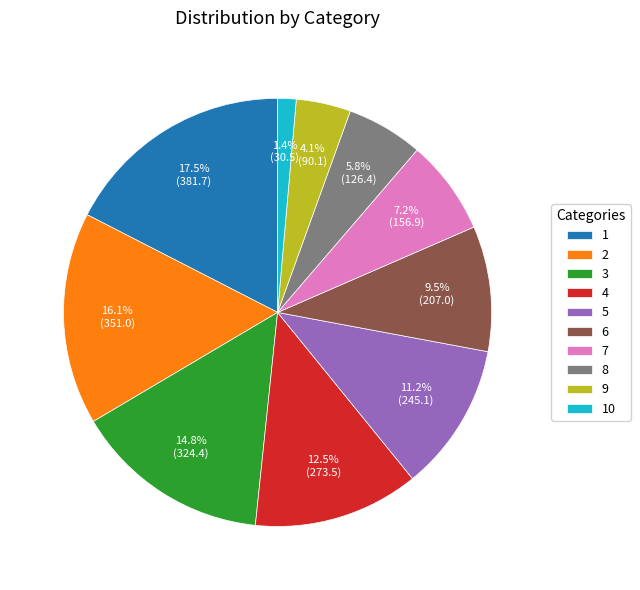

Which has a higher value, 5 or 7?

5